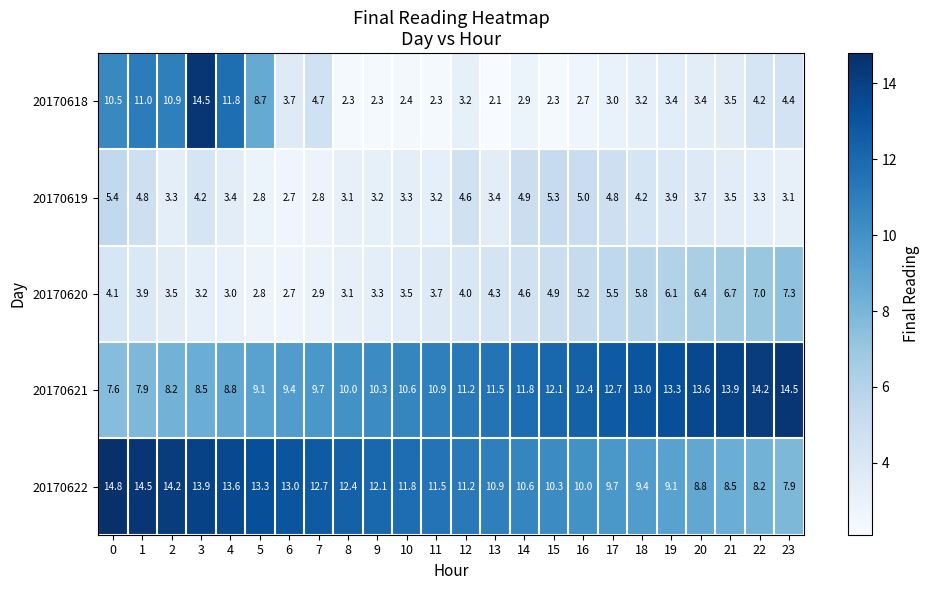

What is the difference between the 20170622 values at 5 and 21?

4.8